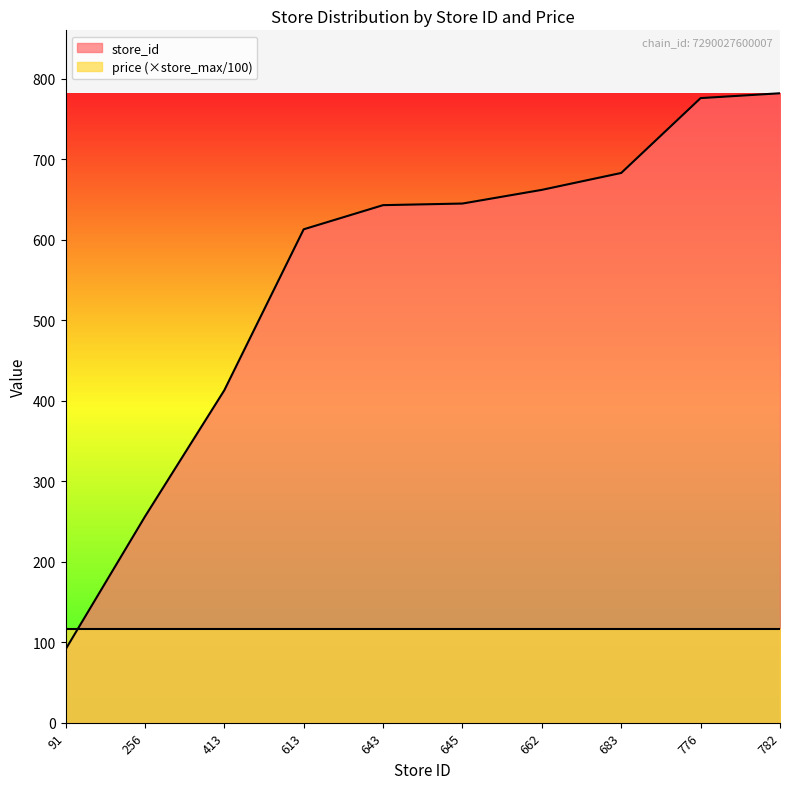

True or false: the data shows 1332 at 776.

False